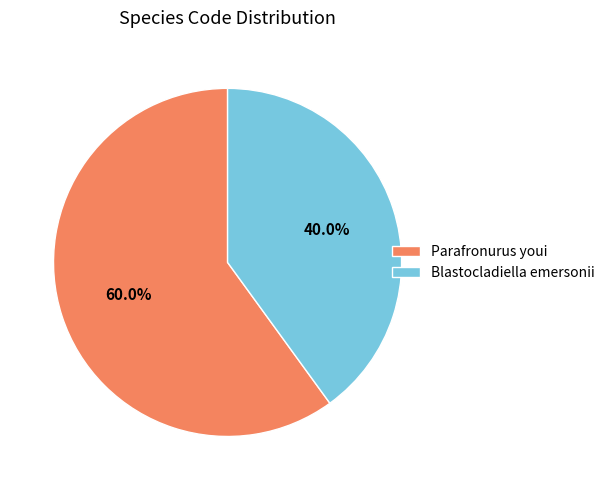

Which category accounts for the majority?

Parafronurus youi